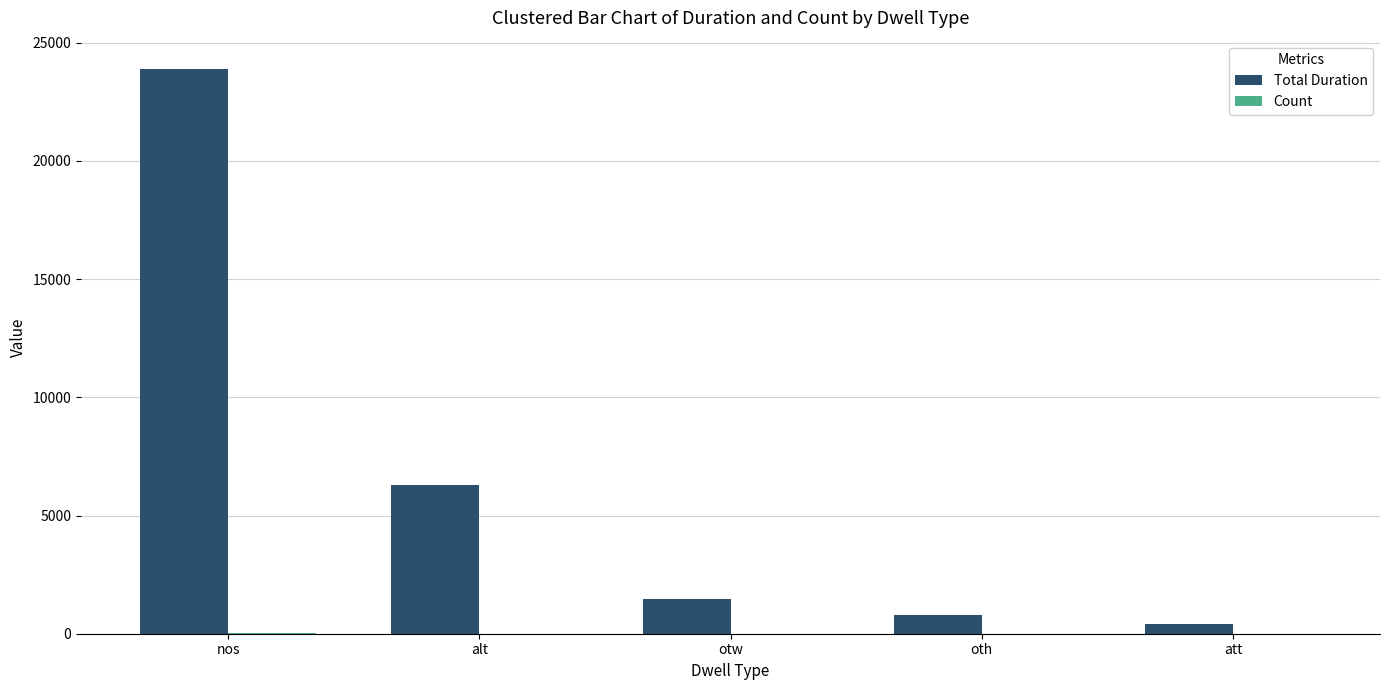

Which category has the highest value across all series?

nos